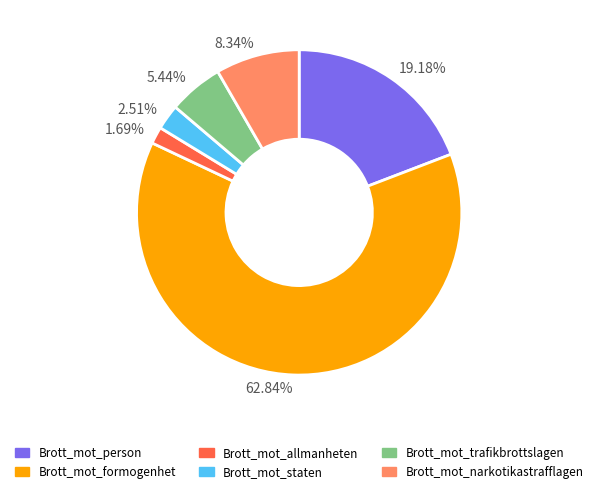

Combined, do Brott_mot_formogenhet and Brott_mot_narkotikastrafflagen account for over 50%?

Yes